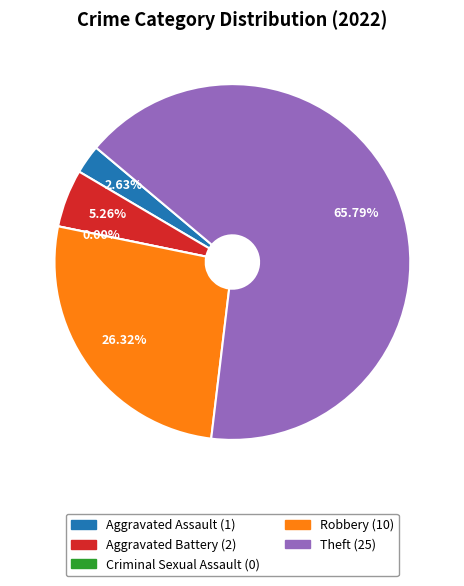

To the nearest percent, what percentage of the pie is Robbery?

26%